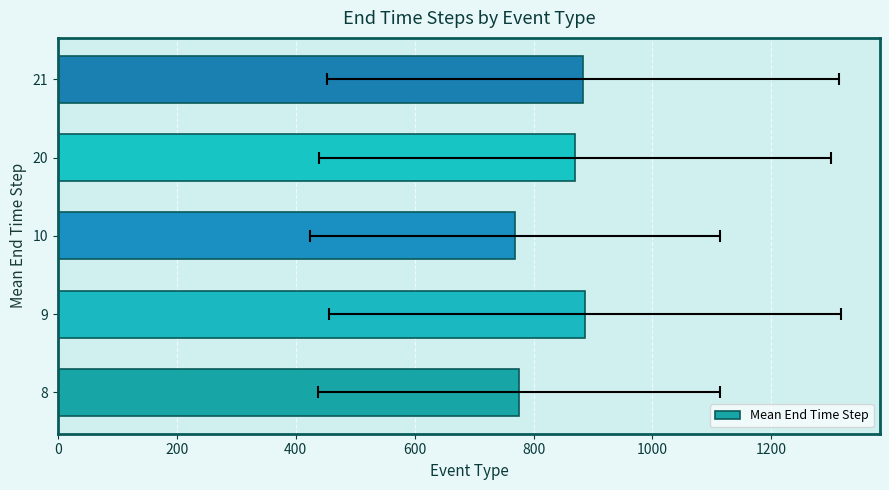

How many bars are there in total?

5